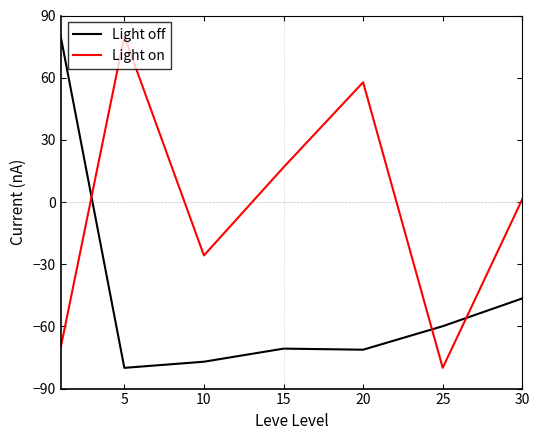

Which series ends up on top after the final intersection of Light off and Light on?

Light on